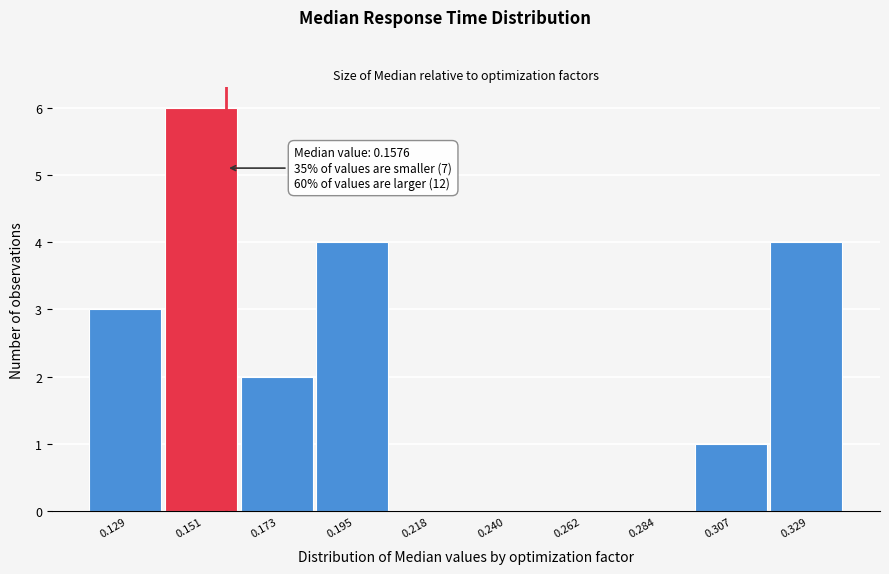

Over which range of the x-axis is the bar tallest?

0.140 to 0.160